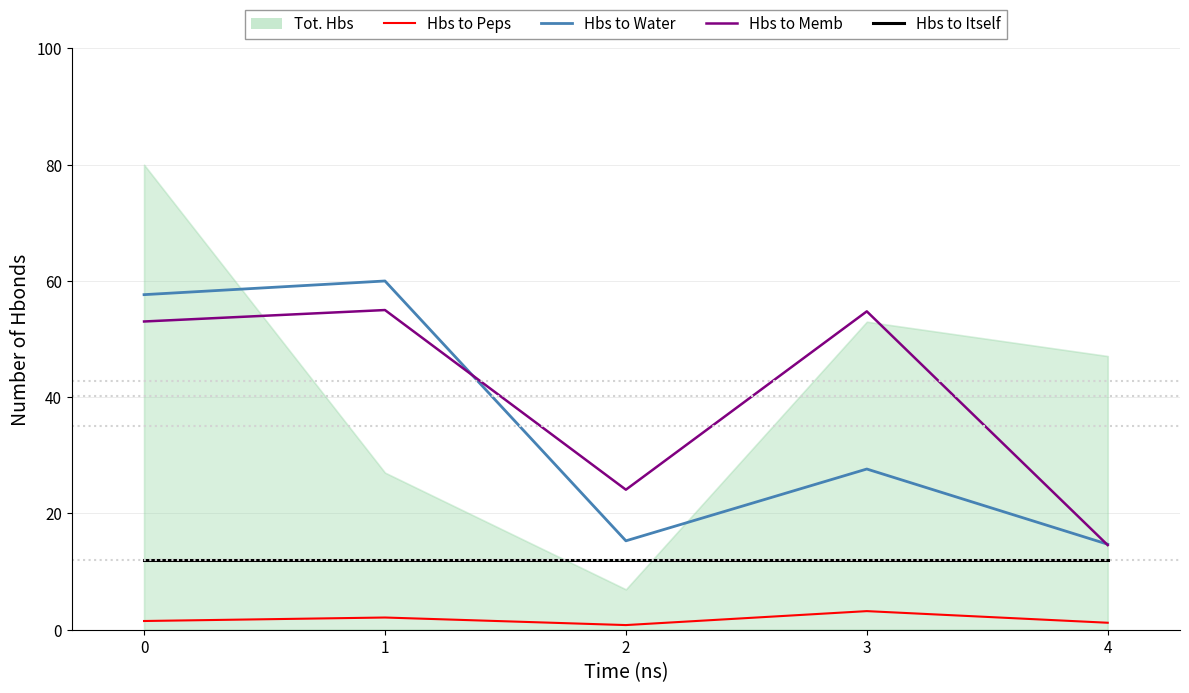

True or false: Hbs to Water and Hbs to Peps cross at least once.

False